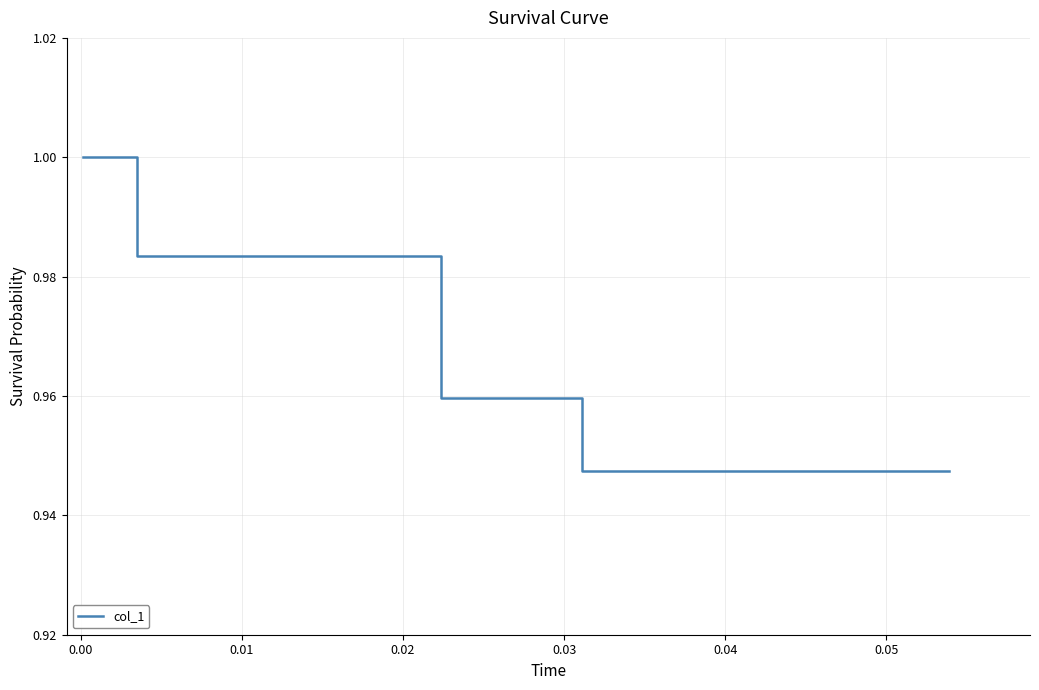

How many lines are shown in the chart?

1